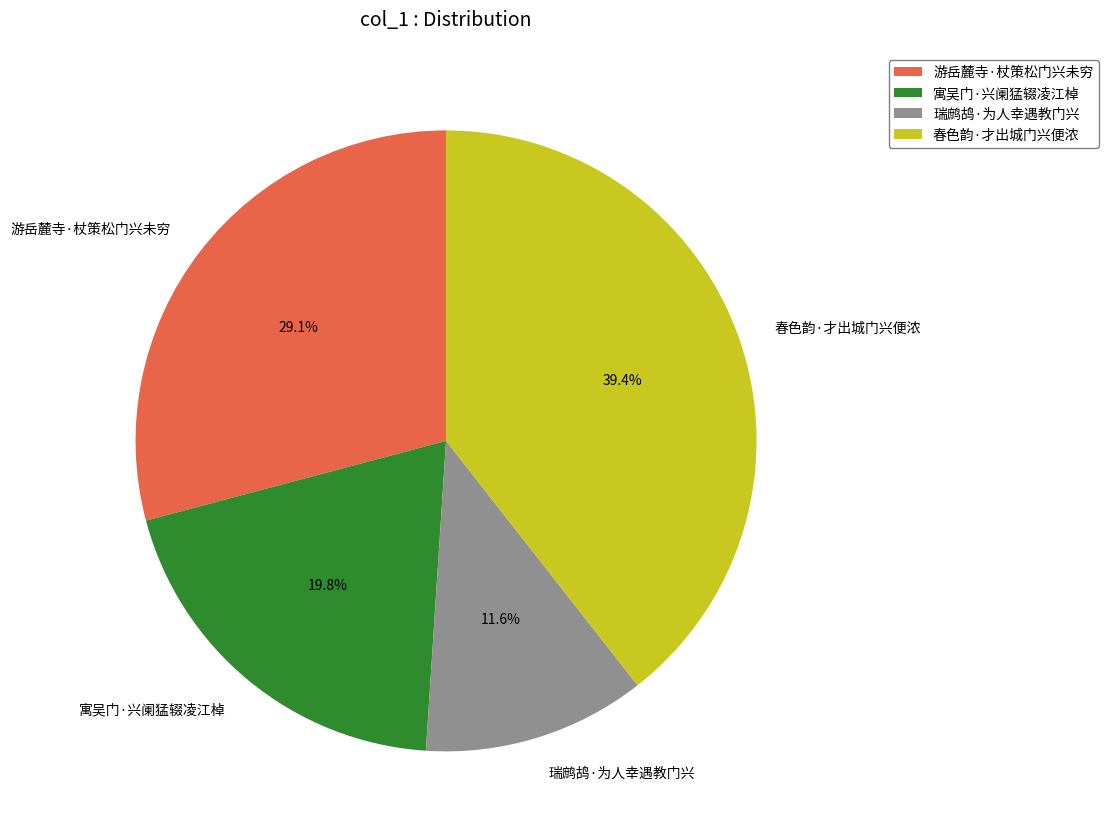

To the nearest percent, what is the combined percentage of 春色韵·才出城门兴便浓 and 游岳麓寺·杖策松门兴未穷?

69%